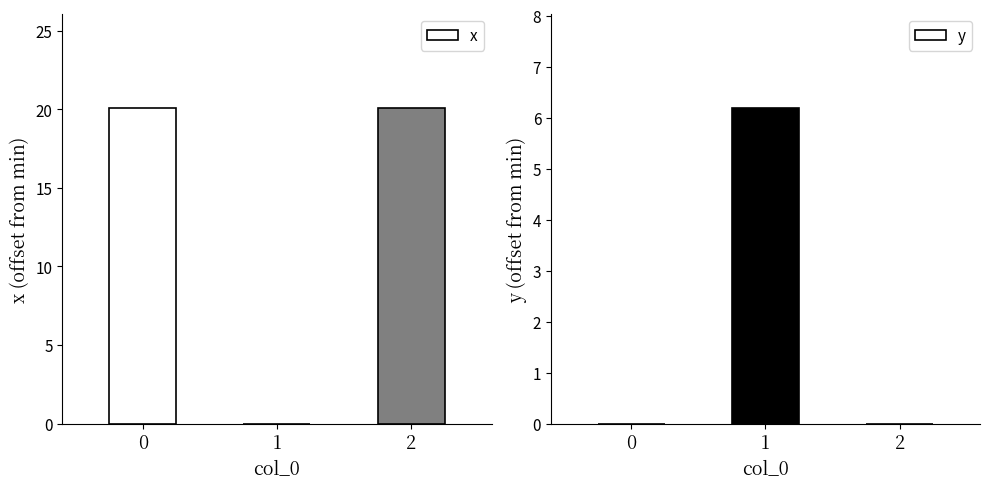

Reading left to right, list all the values displayed in this chart.

x: 0=20.1	1=0.0	2=20.1
y: 0=0.0	1=6.2	2=0.0